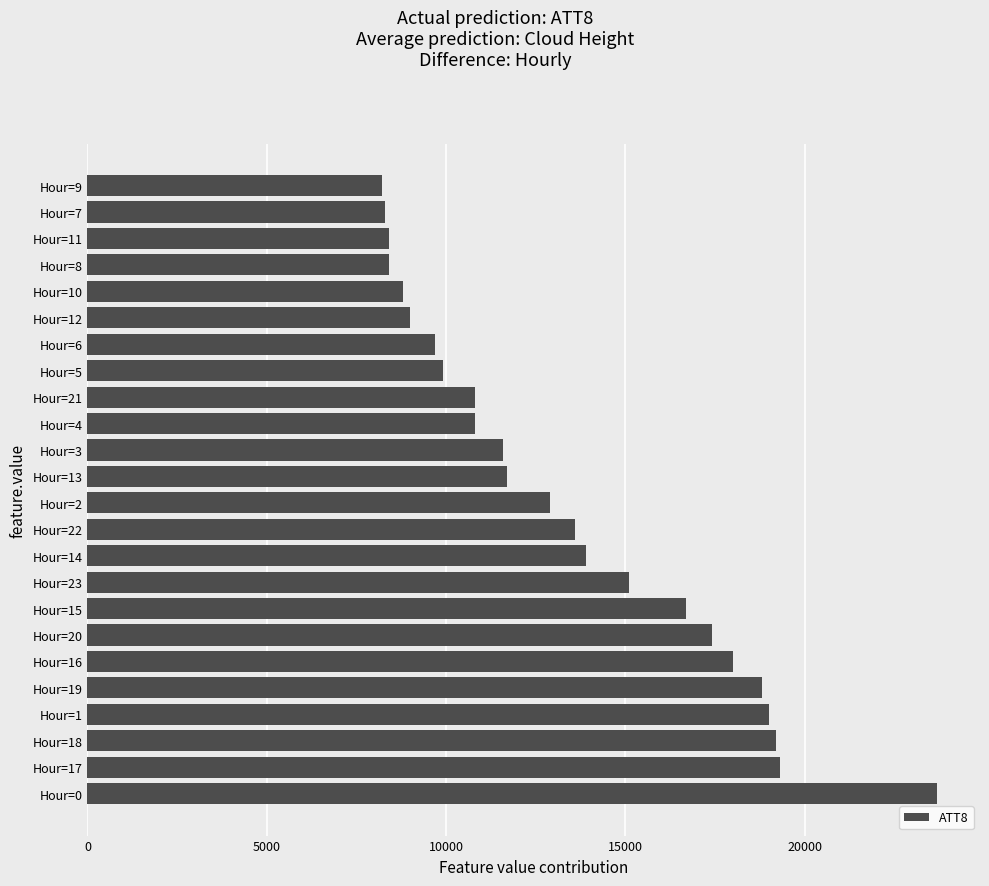

Is it true that the value at Hour=23 is 15100?

True